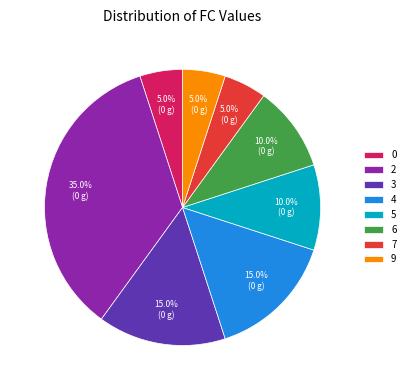

Approximately how many times larger is the value at 6 compared to 3?

0.7